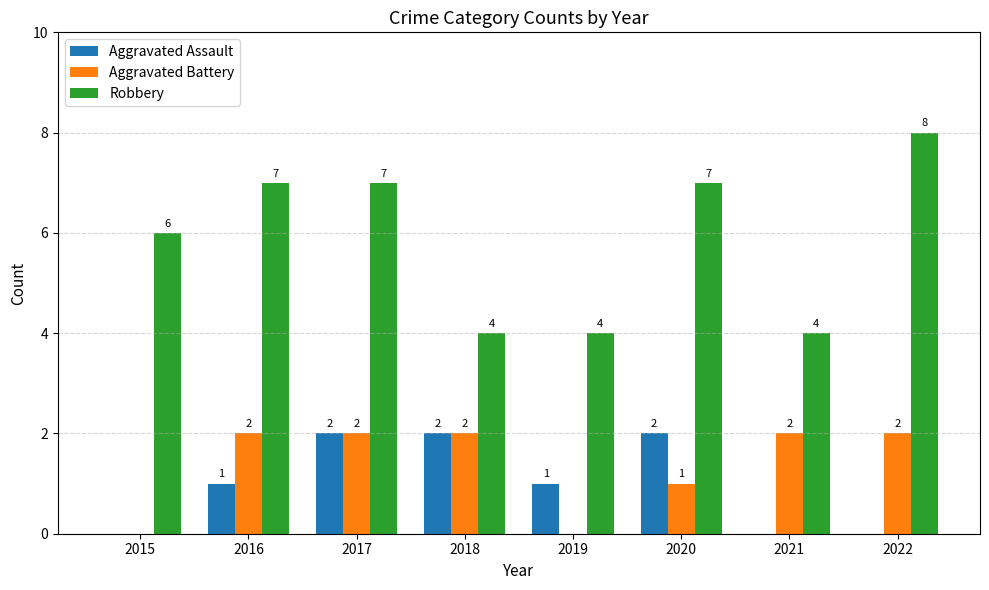

Reading left to right, list all the values displayed in this chart.

Aggravated Assault: 2015=0	2016=1	2017=2	2018=2	2019=1	2020=2	2021=0	2022=0
Aggravated Battery: 2015=0	2016=2	2017=2	2018=2	2019=0	2020=1	2021=2	2022=2
Robbery: 2015=6	2016=7	2017=7	2018=4	2019=4	2020=7	2021=4	2022=8